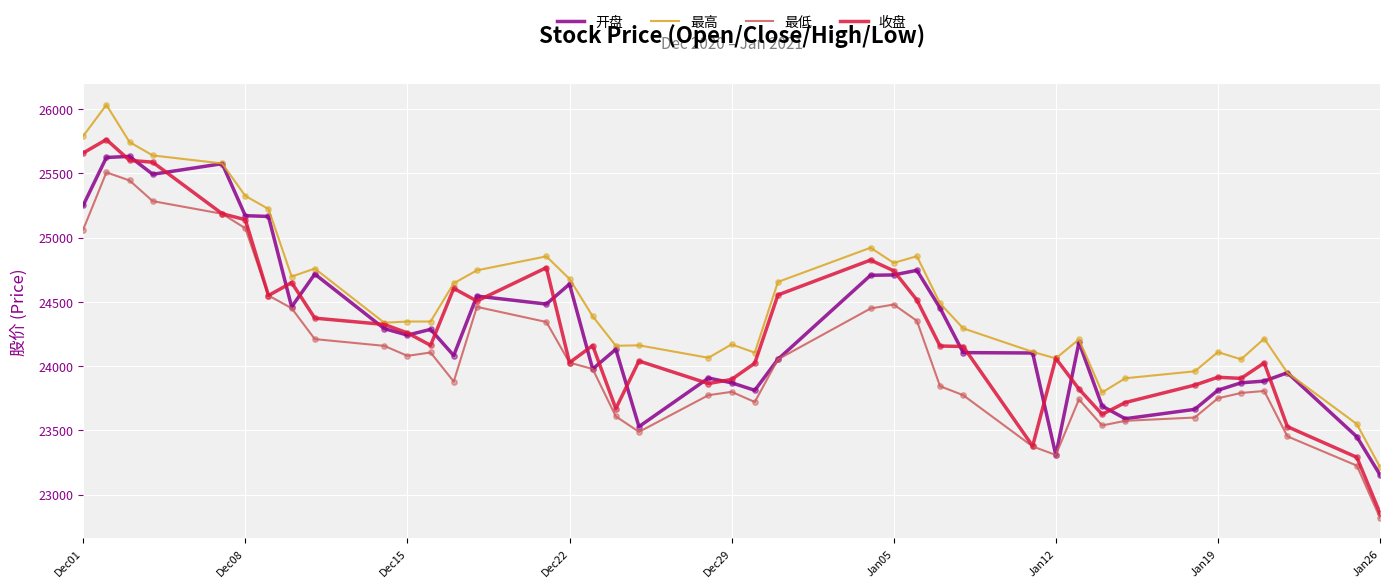

Which series has the largest total across all categories?

最高